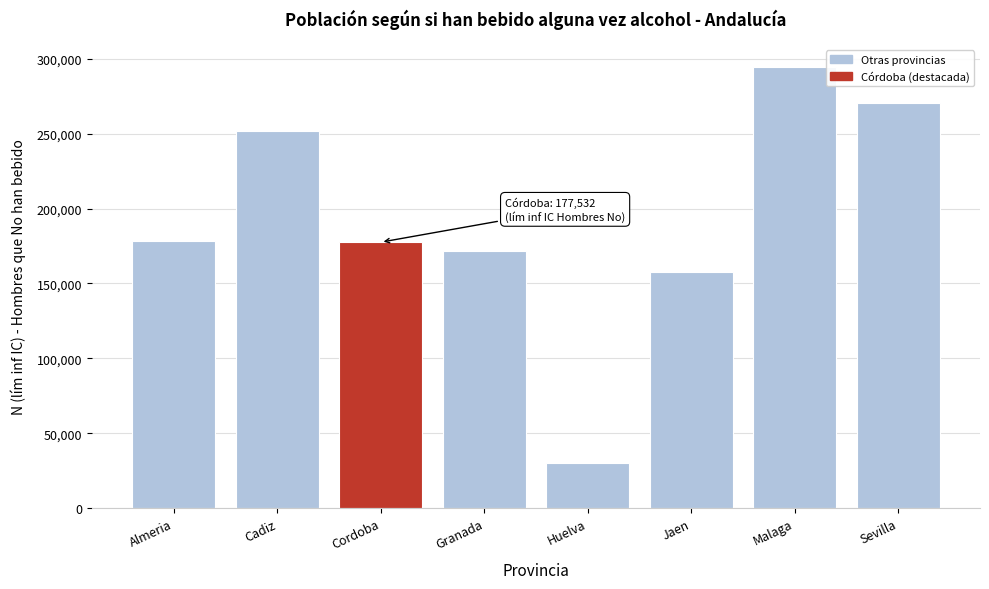

At which label is the value closest to 162214?

Jaen